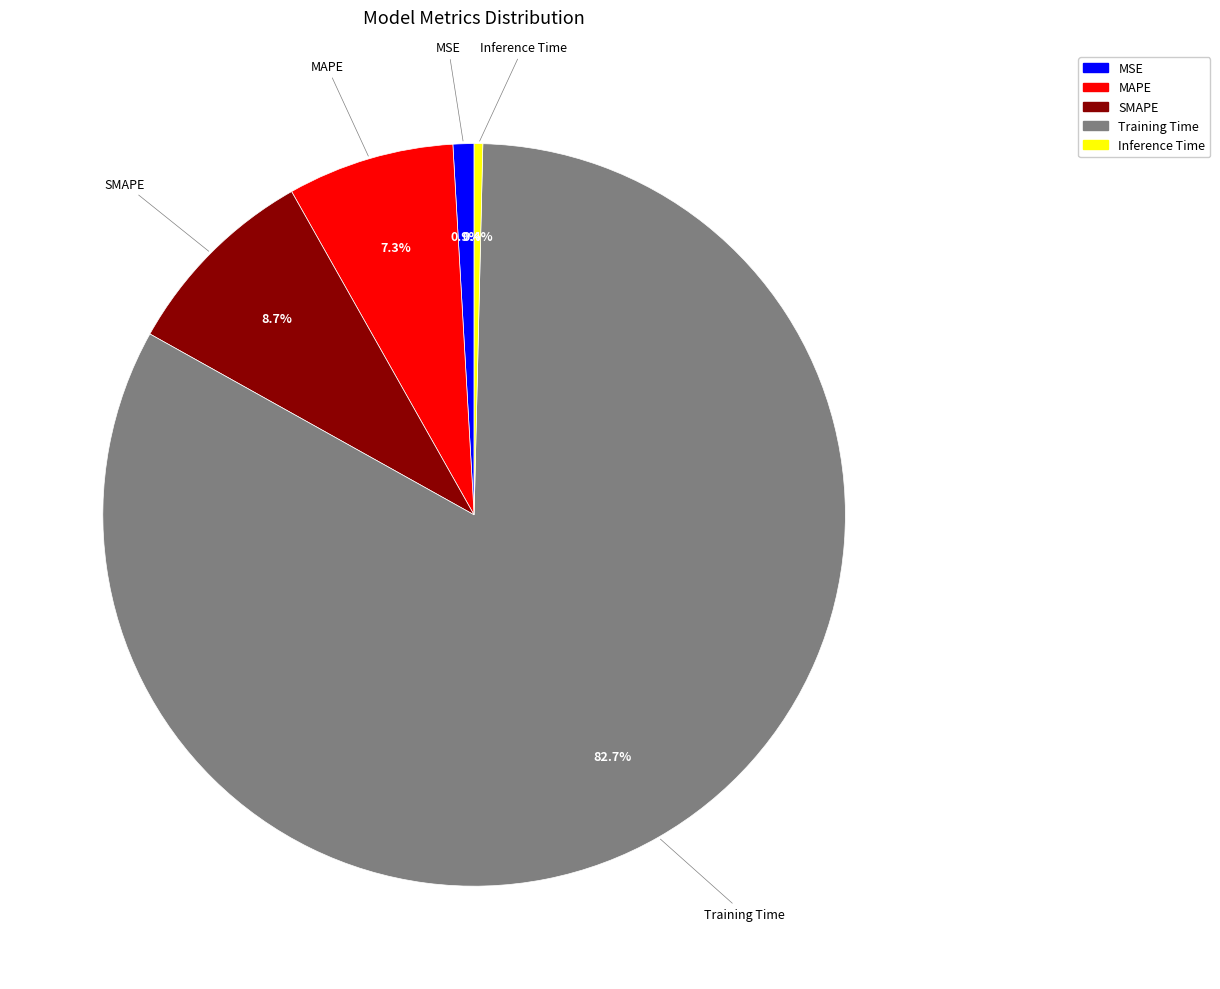

The SMAPE slice represents 9% of the pie. True or false?

True